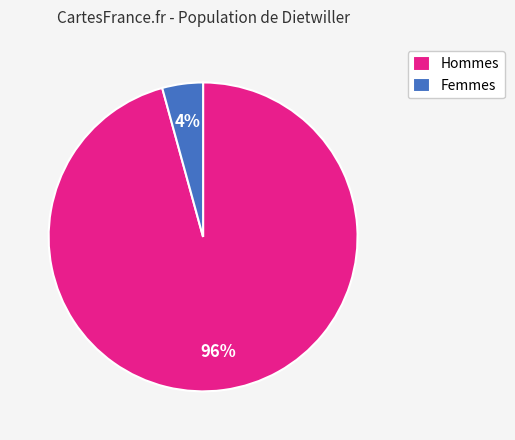

Which has a higher value, Femmes or Hommes?

Hommes